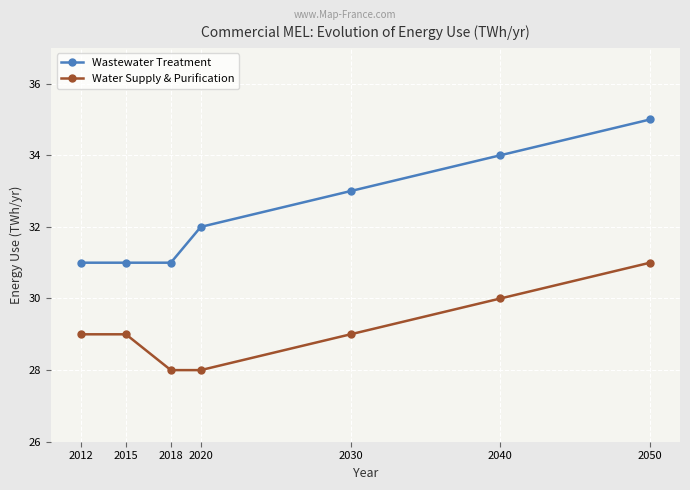

Reading left to right, what are all the values shown in this chart?

Wastewater Treatment: 31	31	31	32	33	34	35
Water Supply & Purification: 29	29	28	28	29	30	31